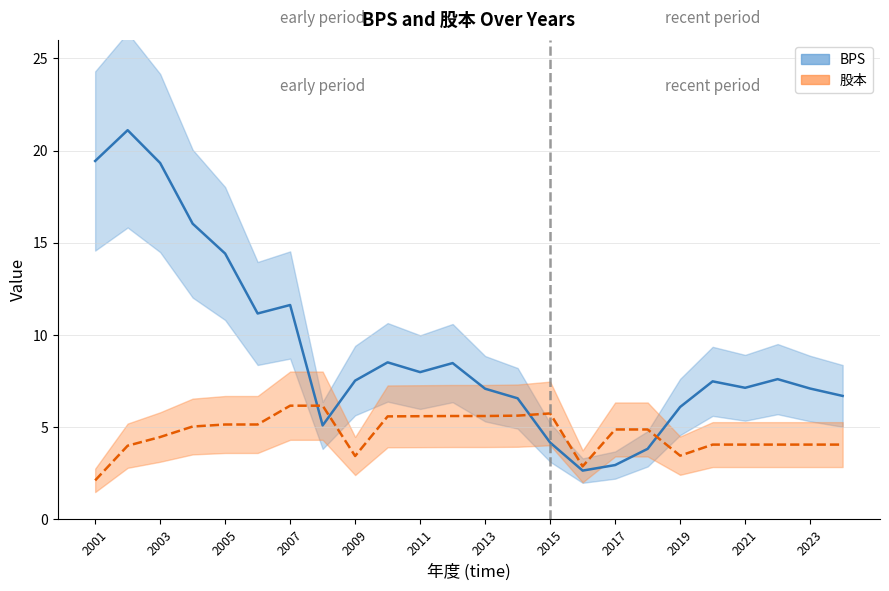

Reading left to right, transcribe all the data shown in this chart.

BPS: 2001=19.4	2002=21.1	2003=19.3	2004=16.0	2005=14.4	2006=11.2	2007=11.6	2008=5.1	2009=7.5	2010=8.5	2011=8.0	2012=8.5	2013=7.1	2014=6.6	2015=4.2	2016=2.6	2017=3.0	2018=3.8	2019=6.1	2020=7.5	2021=7.1	2022=7.6	2023=7.1	2024=6.7
股本: 2001=2.1	2002=4.0	2003=4.5	2004=5.0	2005=5.2	2006=5.2	2007=6.2	2008=6.2	2009=3.4	2010=5.6	2011=5.6	2012=5.6	2013=5.6	2014=5.6	2015=5.8	2016=2.9	2017=4.9	2018=4.9	2019=3.5	2020=4.1	2021=4.1	2022=4.1	2023=4.1	2024=4.1